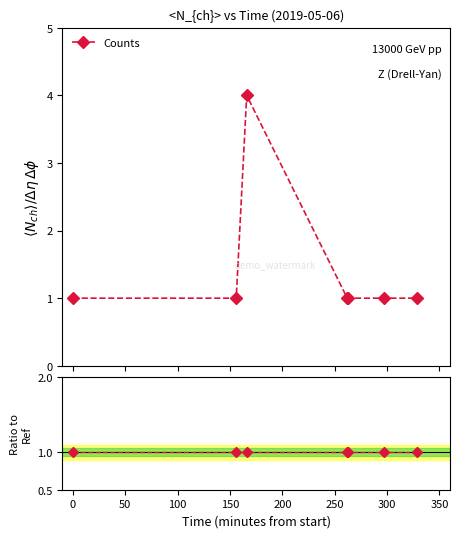

What is the ratio of the value at 13:02 to the value at 10:26?

1.0